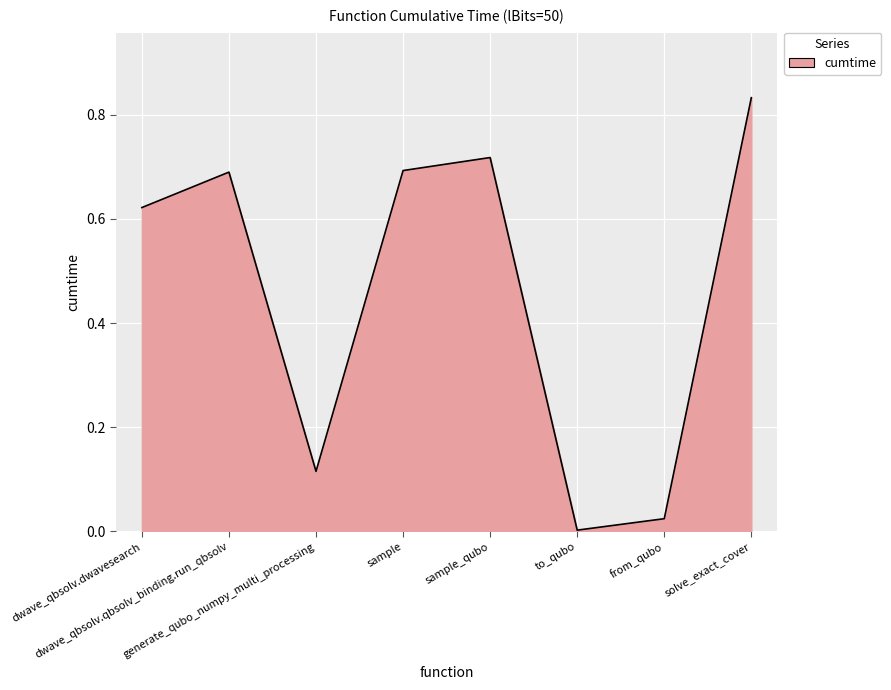

How many lines are shown in the chart?

1